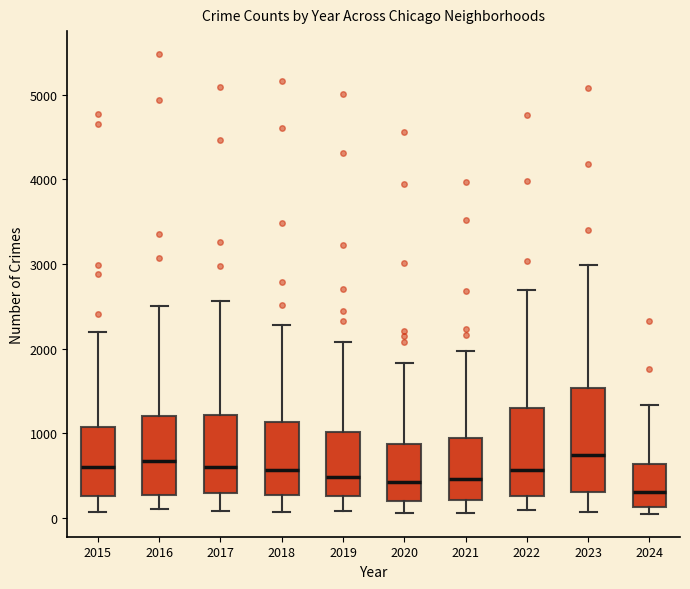

Where is the lower edge of the box at x = 2015 on the y-axis? The values are not printed on the chart, so give them approximately, as read against the axis.

300